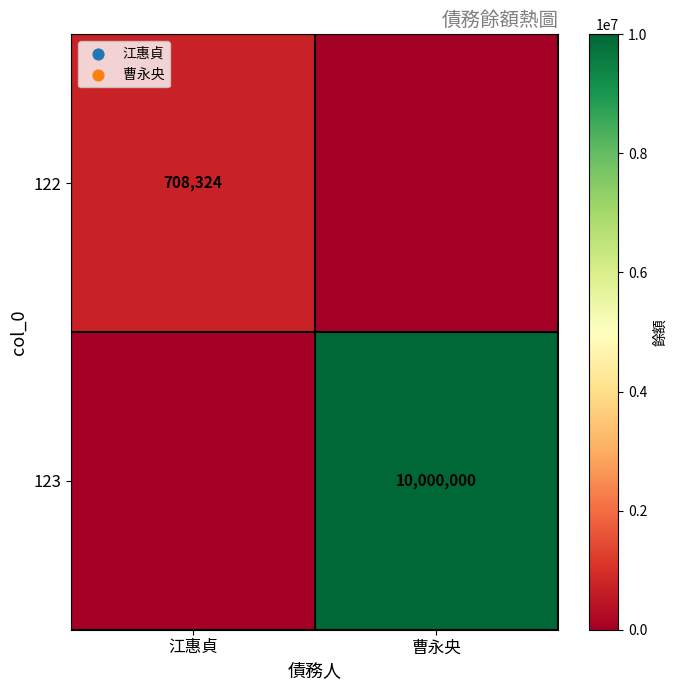

The 122 series shows 708324 at 江惠貞. True or false?

True